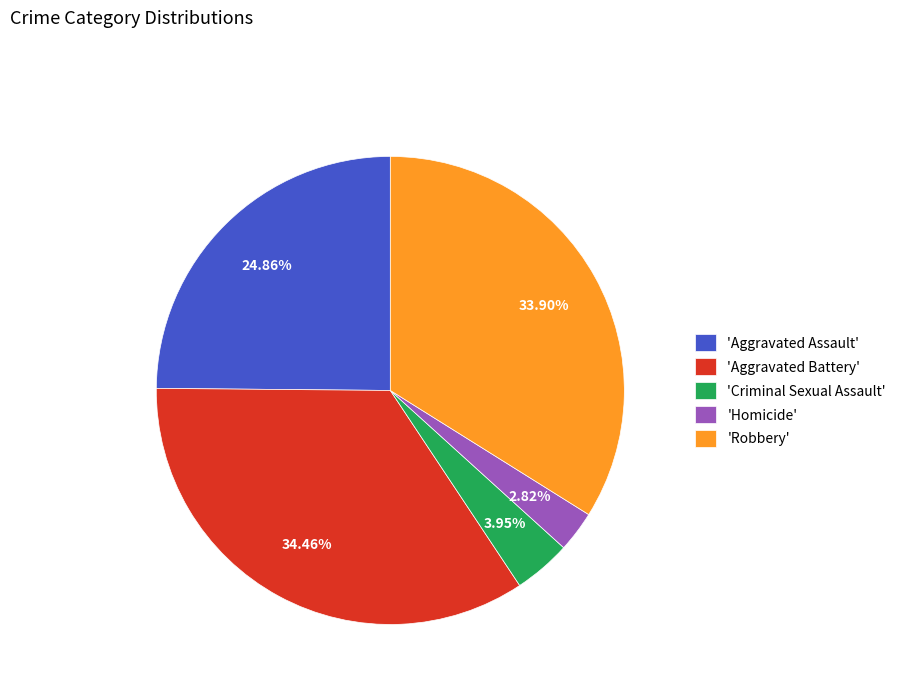

Does any single category account for the majority?

No